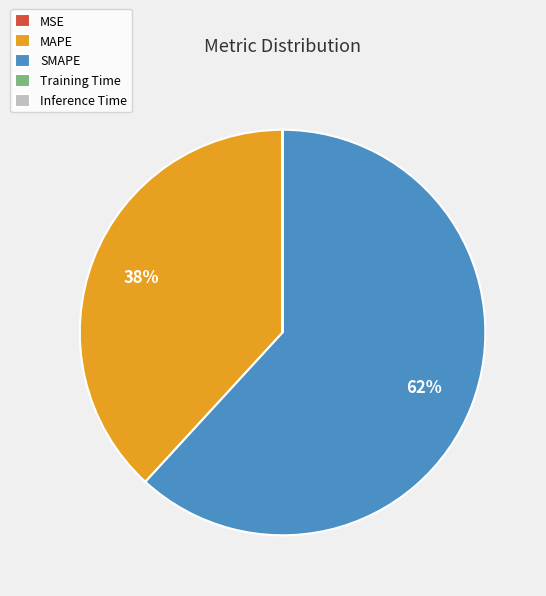

To the nearest percent, what is the difference between the largest and smallest slice percentages?

62%